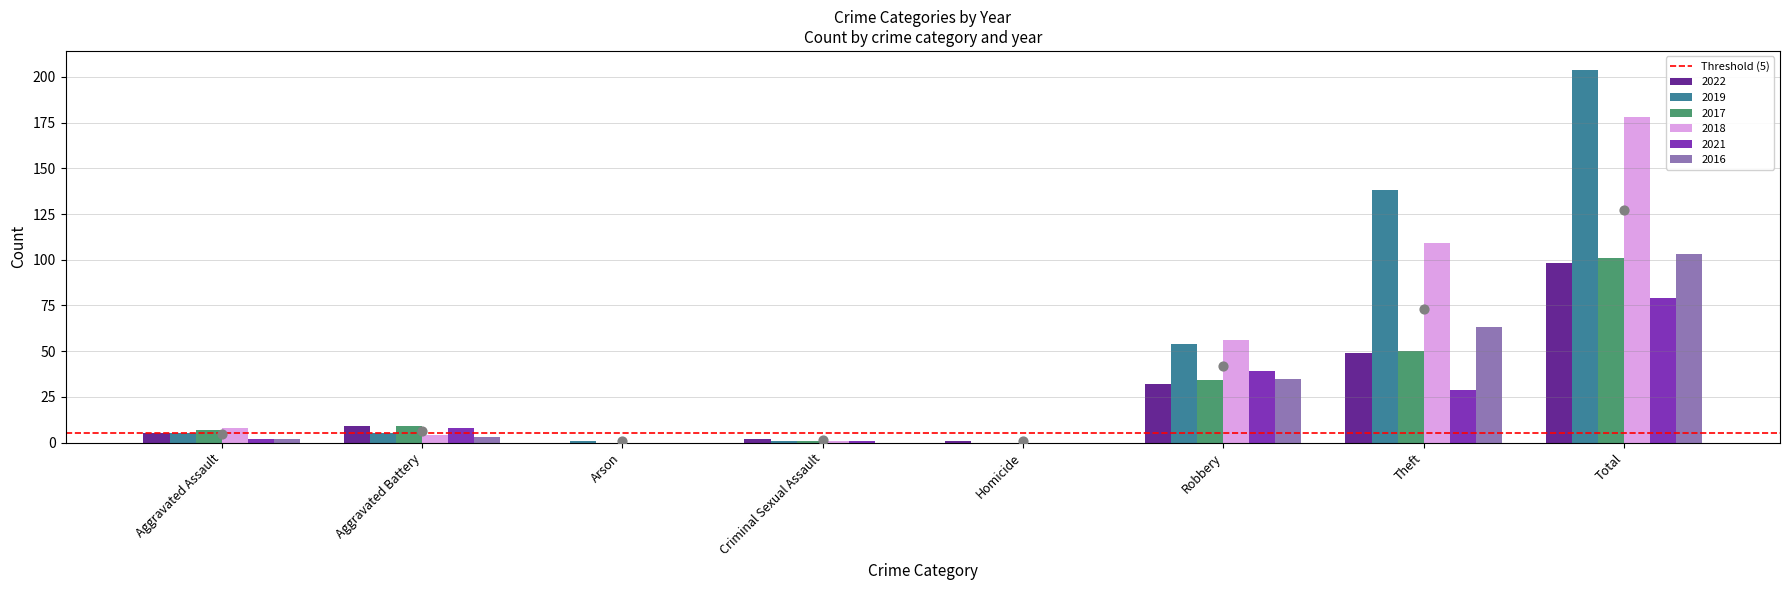

What are all the series names shown in the legend?

2022, 2019, 2017, 2018, 2021, 2016